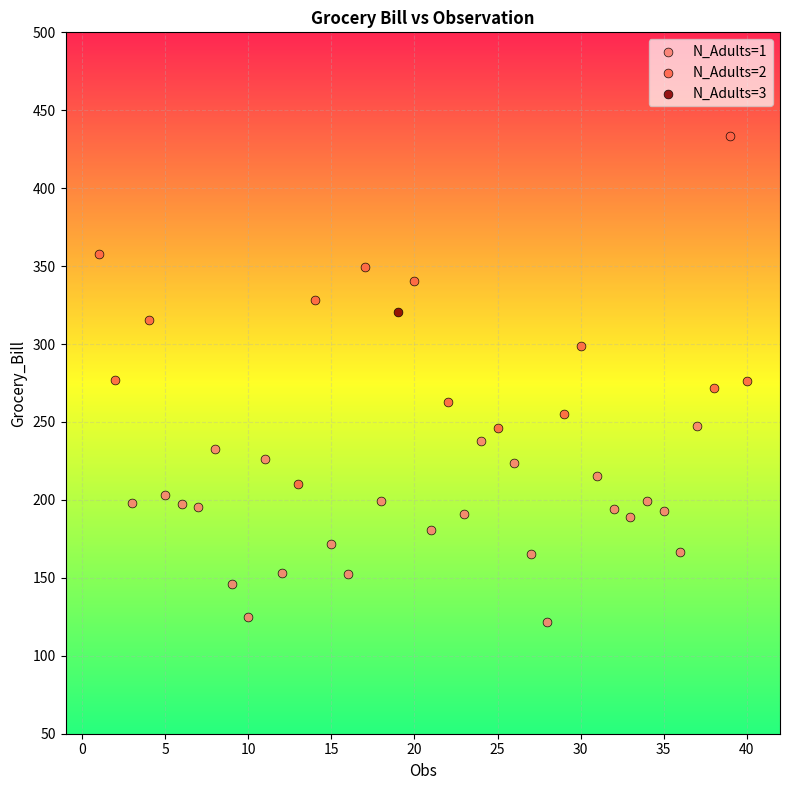

Which series contains the highest Y value?

N_Adults=2